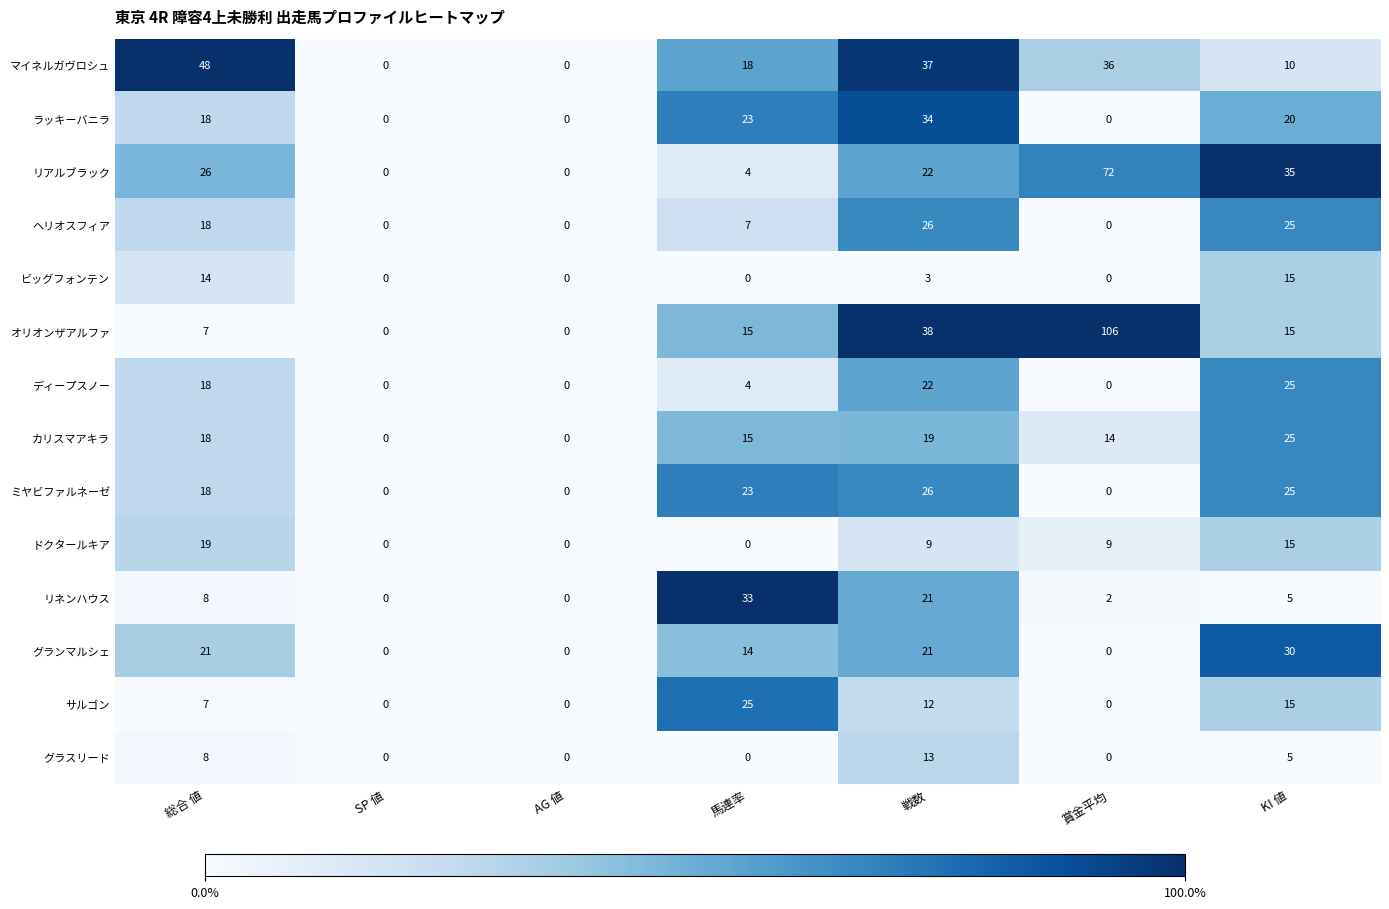

Which series has the largest total across all categories?

オリオンザアルファ